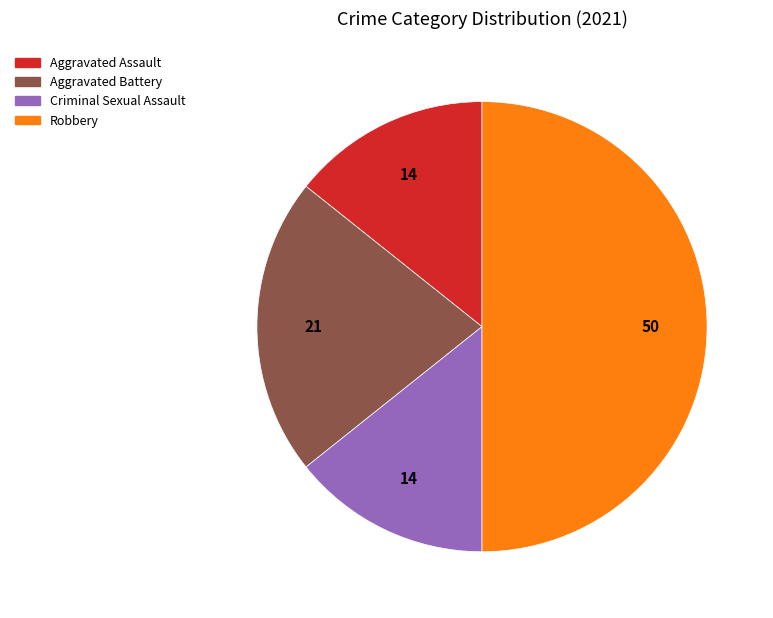

Which has a higher value, Aggravated Assault or Aggravated Battery?

Aggravated Battery